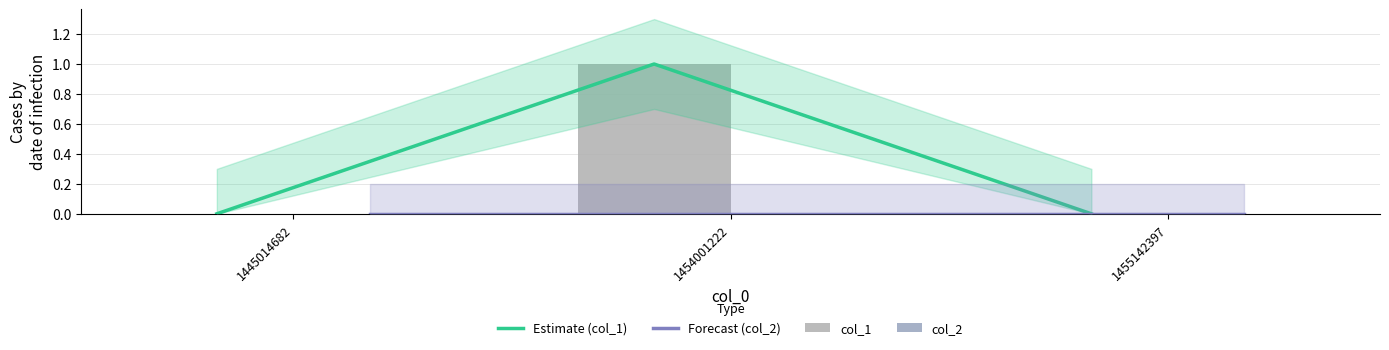

Where is col_1 nearest to the value 0?

1445014682